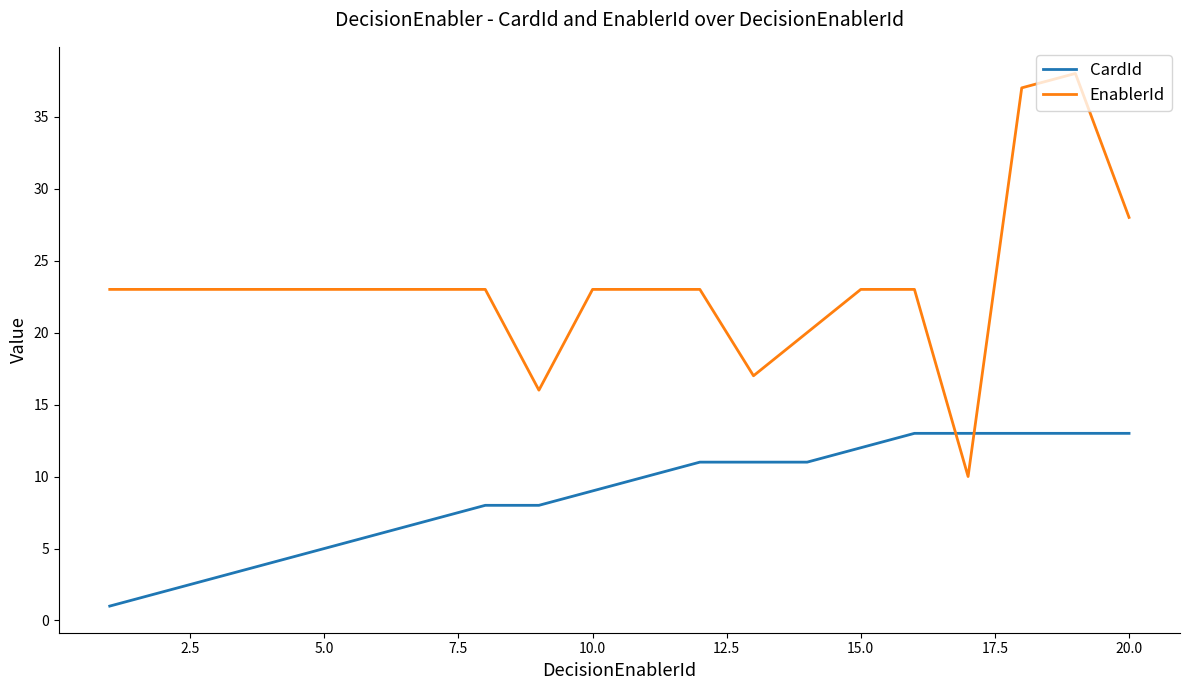

List the series in order of their peak value, lowest first.

CardId, EnablerId